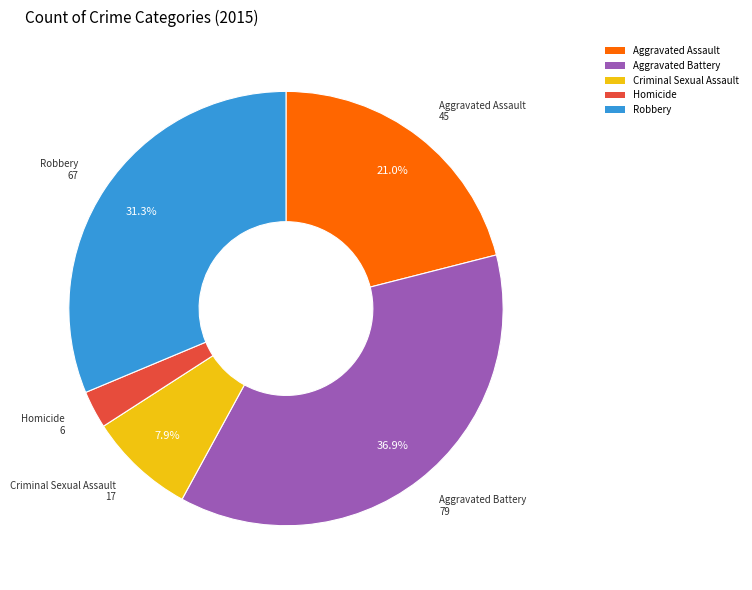

True or false: Aggravated Battery accounts for 37% of the total.

True